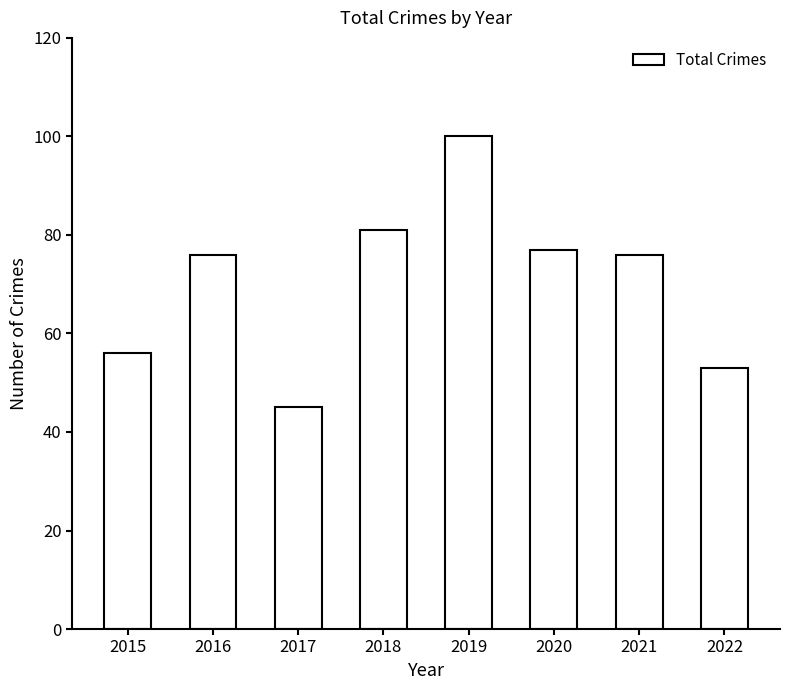

What is the smallest value displayed?

45